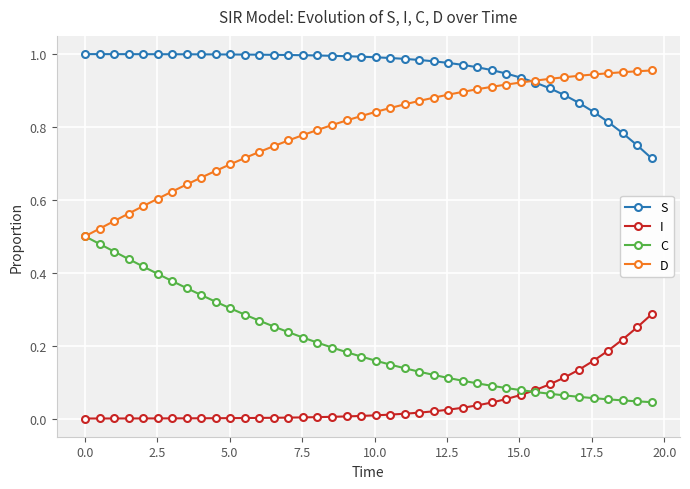

Which series has the largest total across all categories?

S